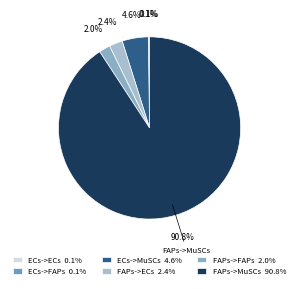

True or false: ECs->MuSCs accounts for 19% of the total.

False